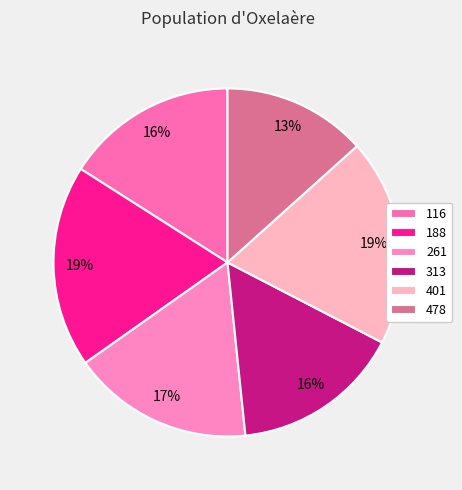

True or false: 116 accounts for 10% of the total.

False